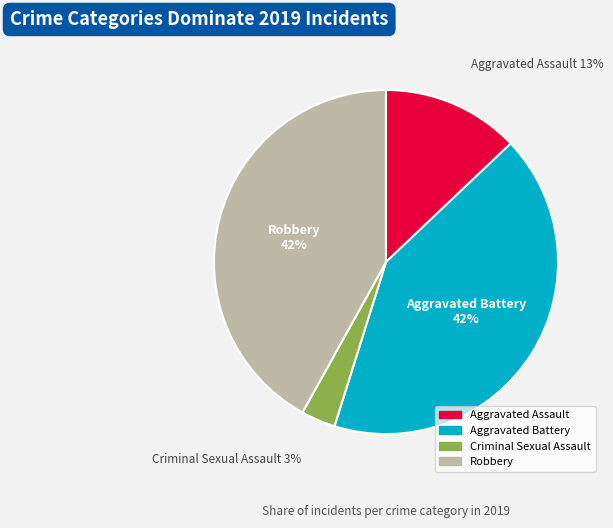

The Aggravated Battery slice represents 54% of the pie. True or false?

False